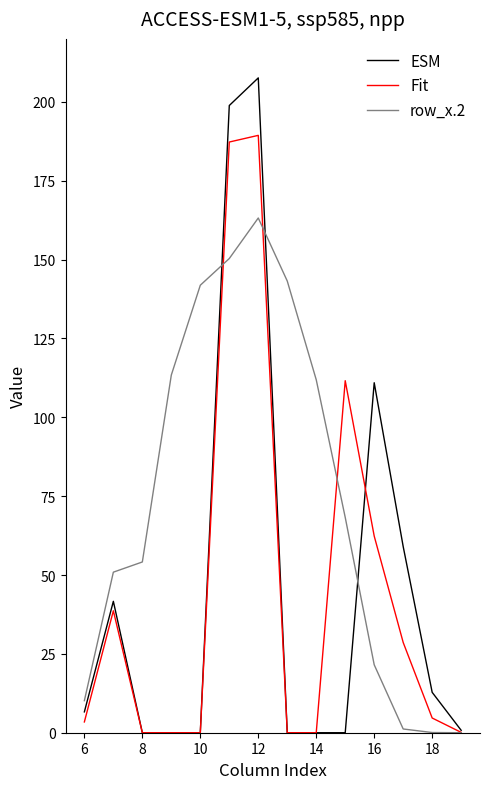

What is the greatest value displayed?

207.6